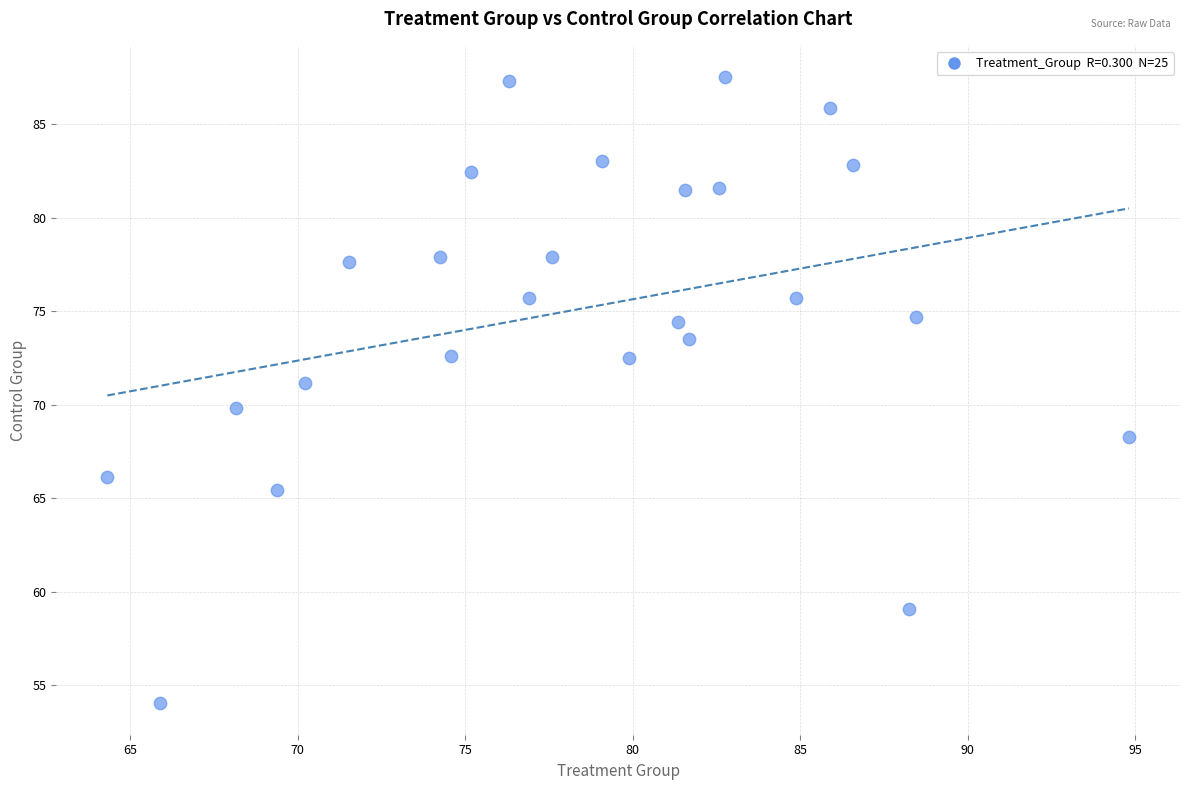

What is the range of Y values (max minus min)?

33.5